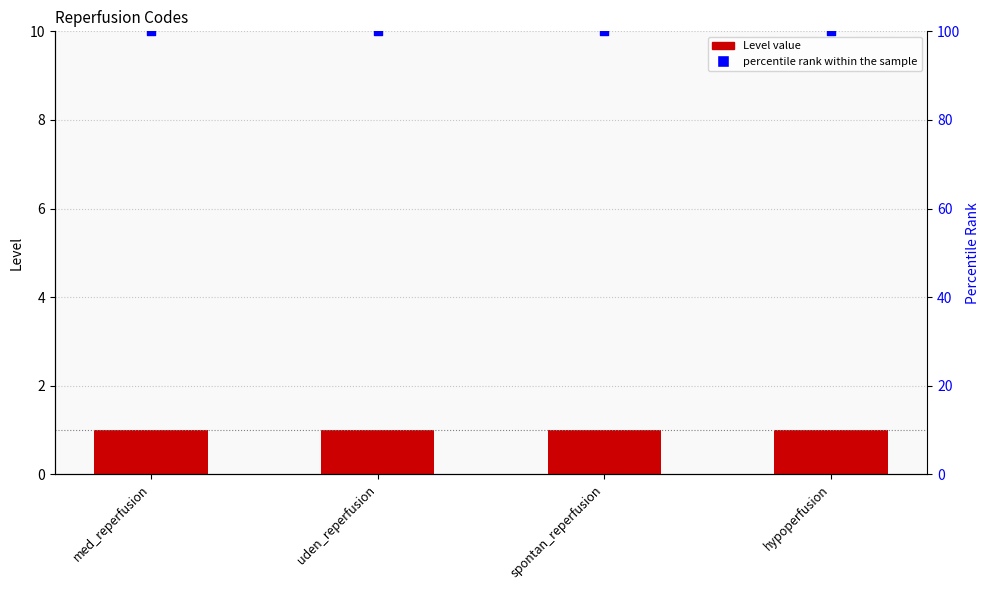

What is the total value across all series at hypoperfusion?

101